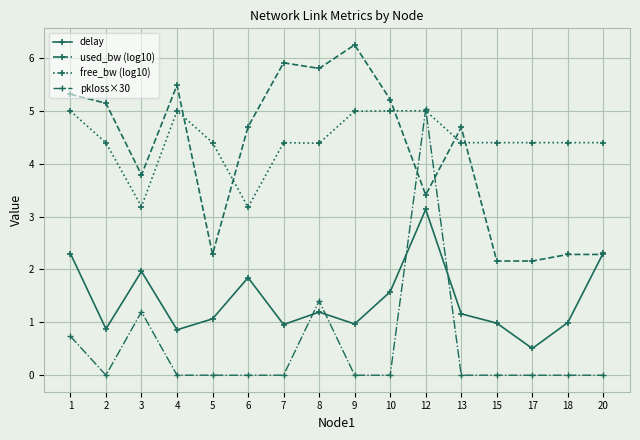

Reading right to left, transcribe all the data shown in this chart.

delay: 2.3	1.0	0.5	1.0	1.2	3.1	1.6	1.0	1.2	1.0	1.8	1.1	0.9	2.0	0.9	2.3
used_bw (log10): 2.3	2.3	2.2	2.2	4.7	3.4	5.2	6.2	5.8	5.9	4.7	2.3	5.5	3.8	5.1	5.3
free_bw (log10): 4.4	4.4	4.4	4.4	4.4	5.0	5.0	5.0	4.4	4.4	3.2	4.4	5.0	3.2	4.4	5.0
pkloss×30: 0.0	0.0	0.0	0.0	0.0	5.0	0.0	0.0	1.4	0.0	0.0	0.0	0.0	1.2	0.0	0.7